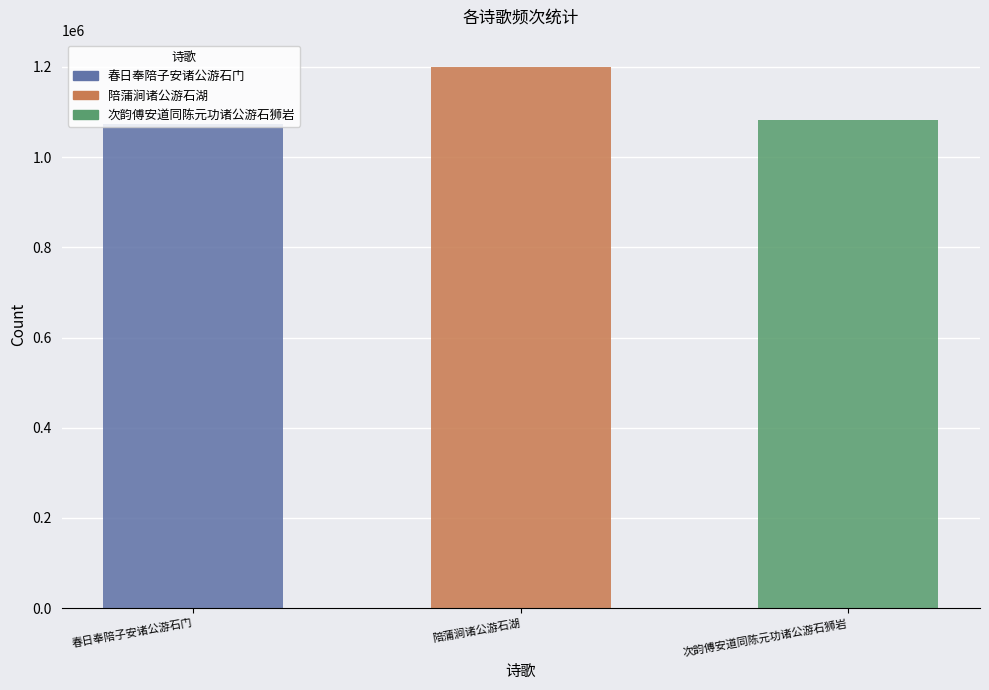

What is the greatest value displayed?

1200533